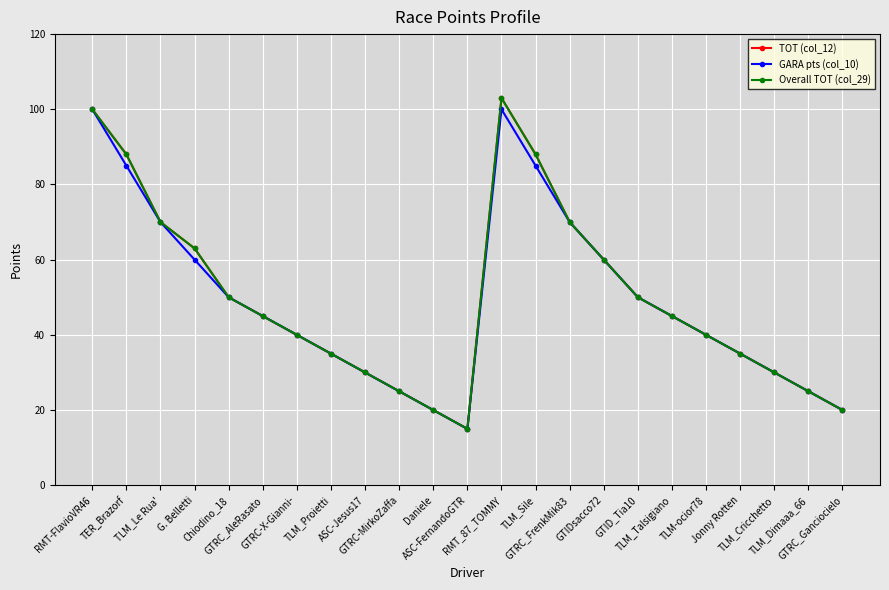

What is the difference between the second highest and second lowest values in the GARA pts (col_10) series?

80